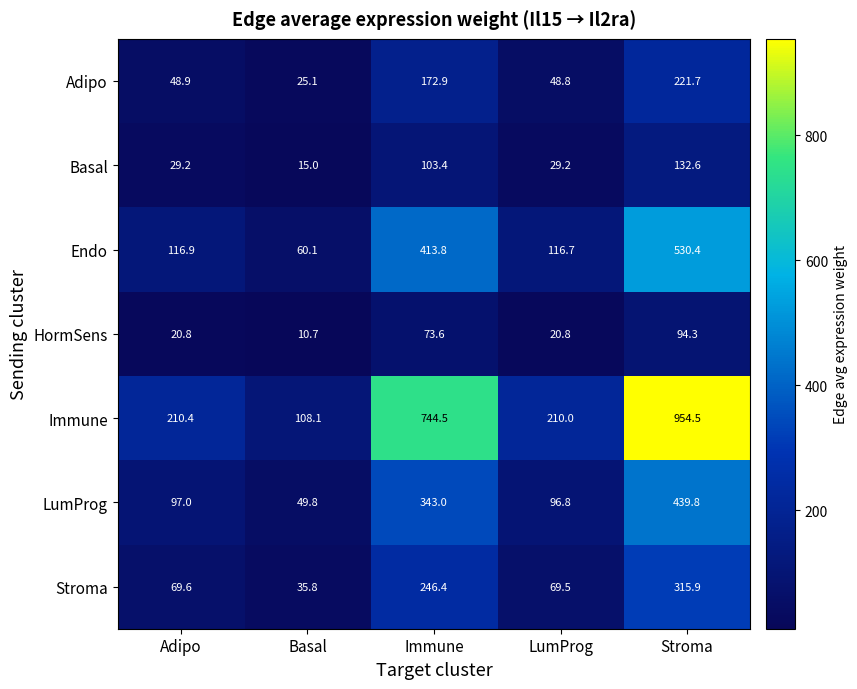

Rank the series by their maximum value, from lowest to highest.

HormSens, Basal, Adipo, Stroma, LumProg, Endo, Immune